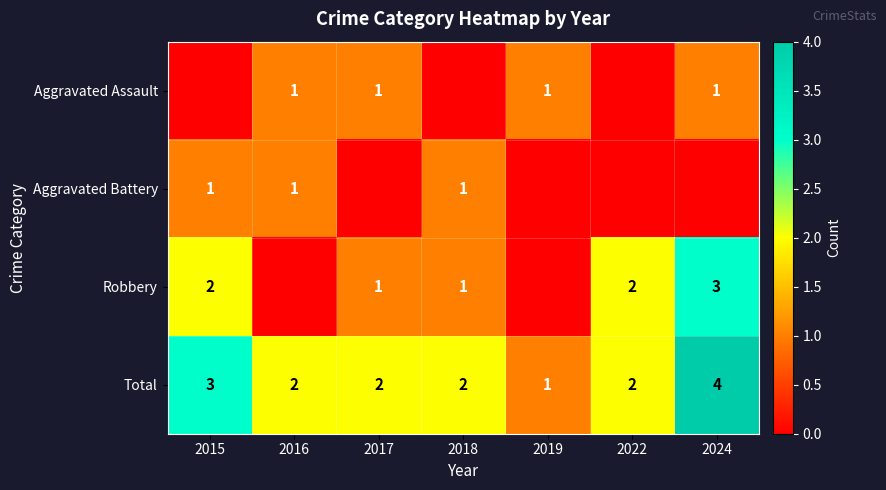

Between 2016 and 2019, which is larger?

2016